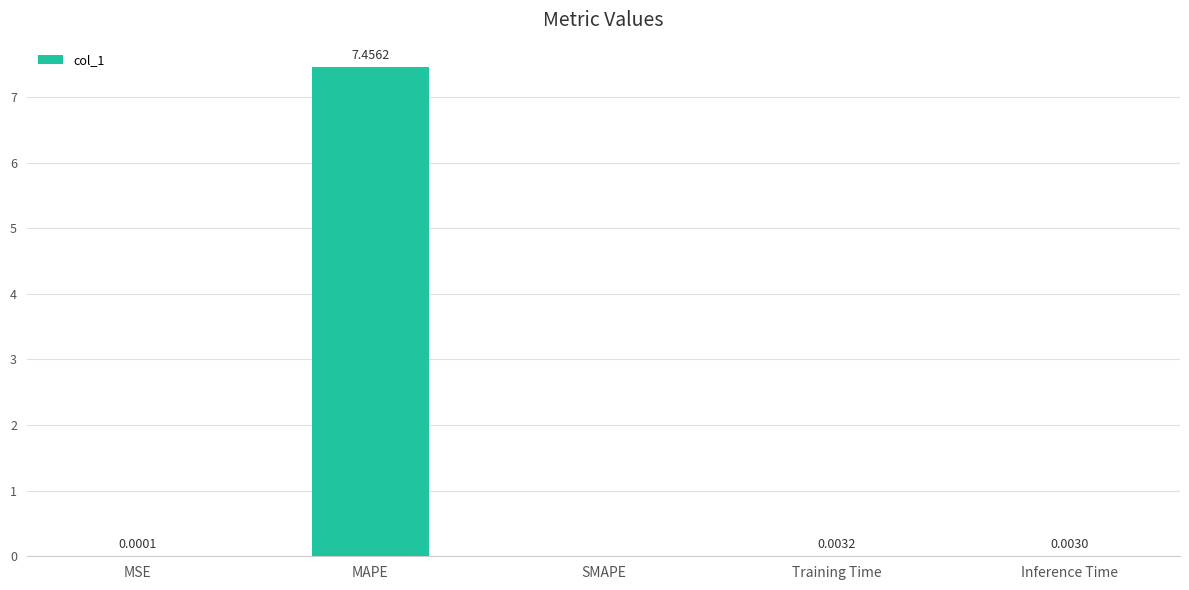

At which label is the value closest to 3?

Training Time